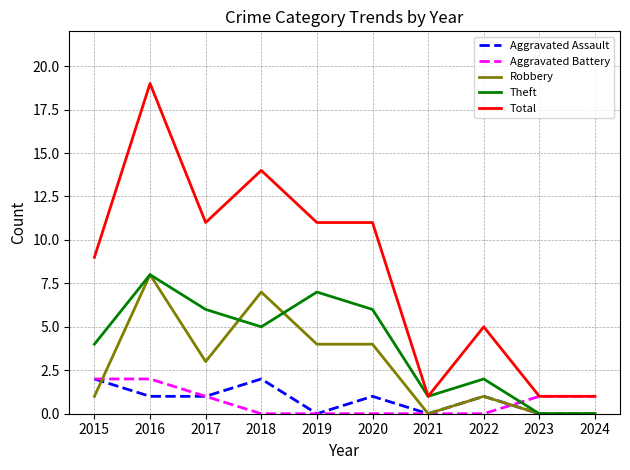

What is the average value of the Aggravated Battery series?

1